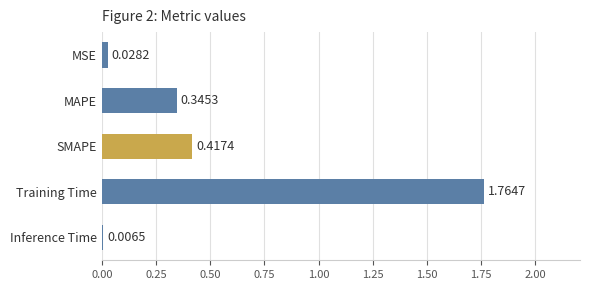

What is the sum of the values at MAPE and Training Time?

2.1